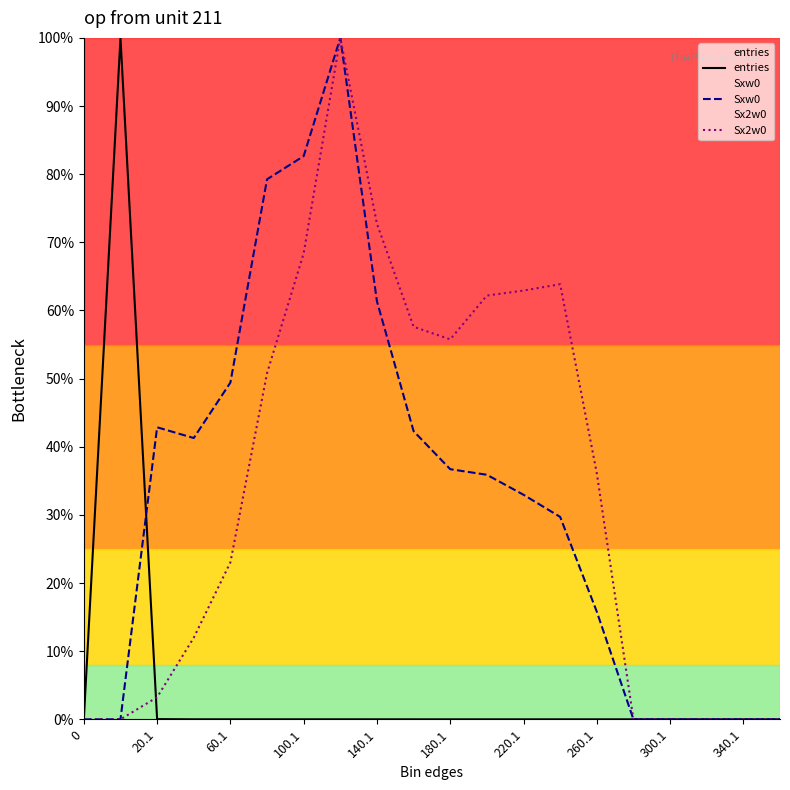

Does the chart have visible grid lines?

No